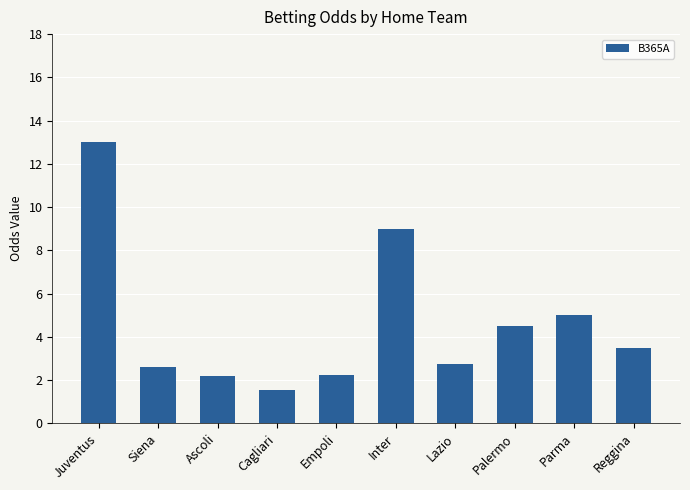

What is the difference between the maximum and minimum values?

11.5